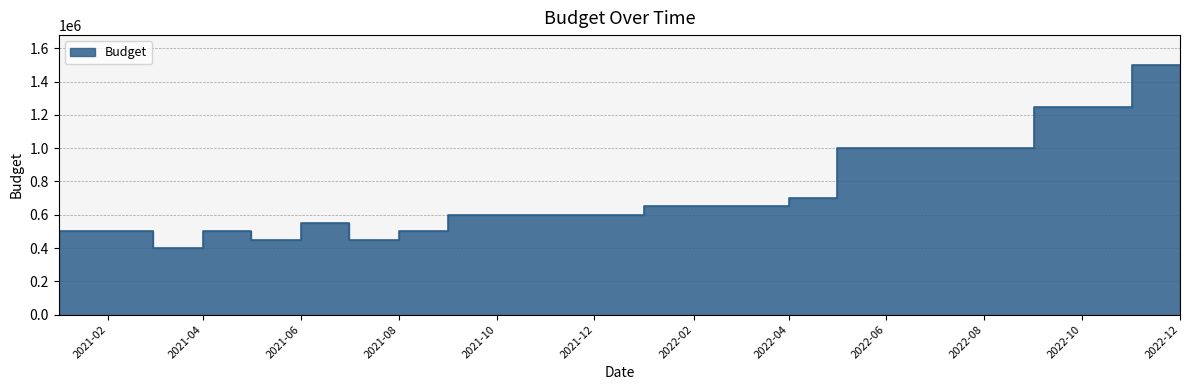

What is the maximum value shown in the chart?

1500000